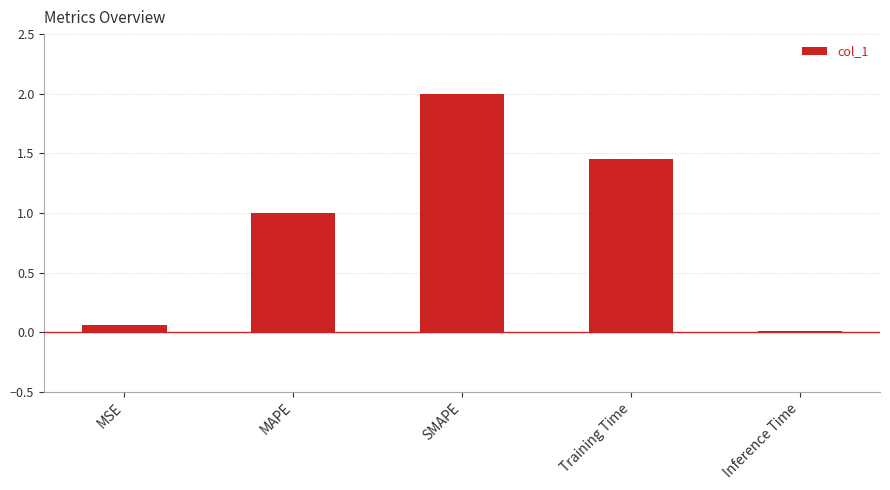

What is the sum of the values at SMAPE and MAPE?

3.0